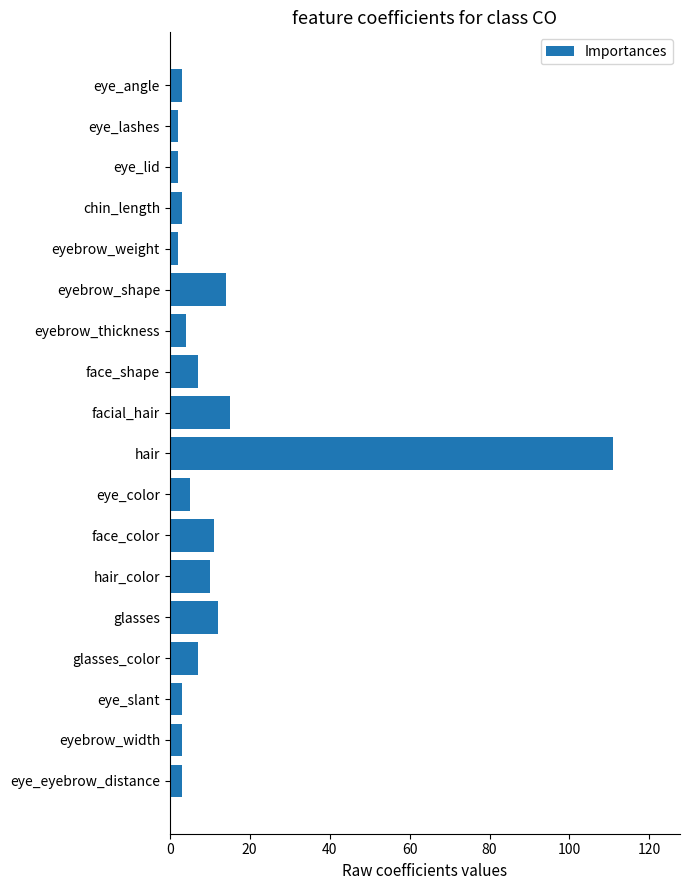

Which has a higher value, eyebrow_shape or hair_color?

eyebrow_shape